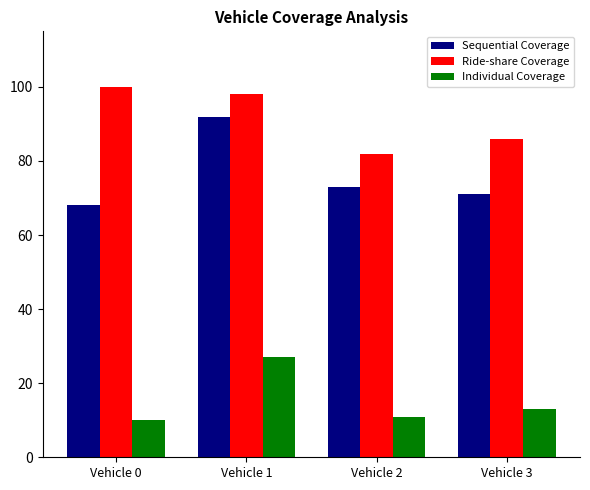

Which series has the largest range (max minus min)?

Sequential Coverage